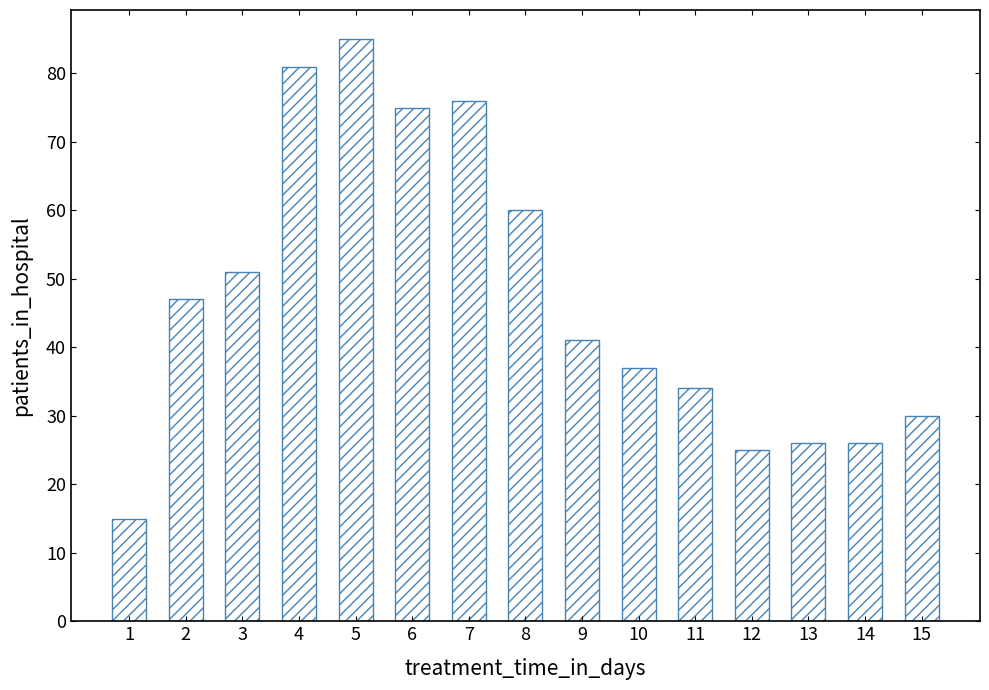

How many data points does each series have?

15